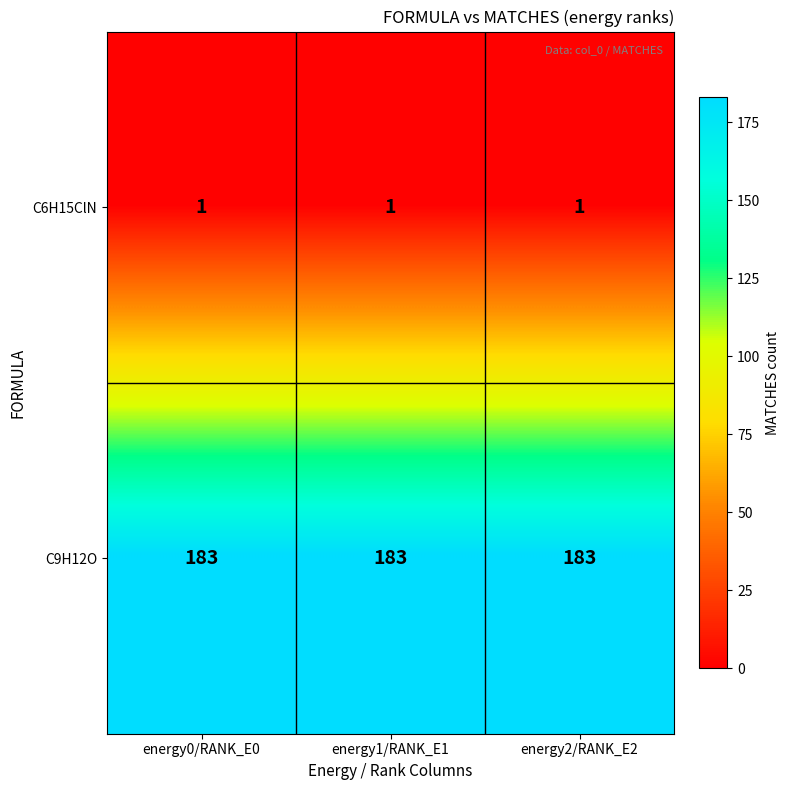

What is the maximum value shown in the chart?

183